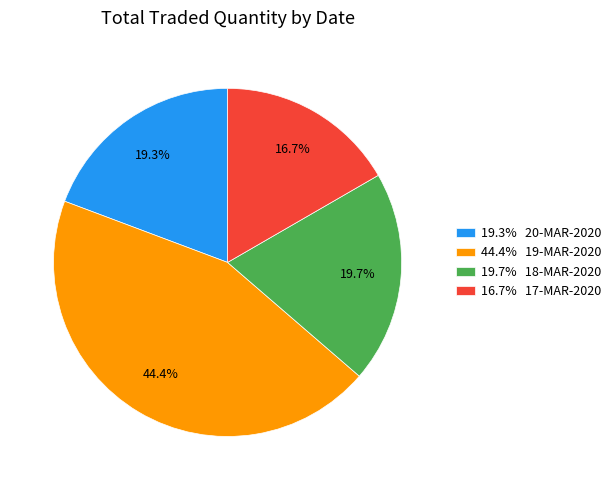

Count the number of slices in the pie.

4